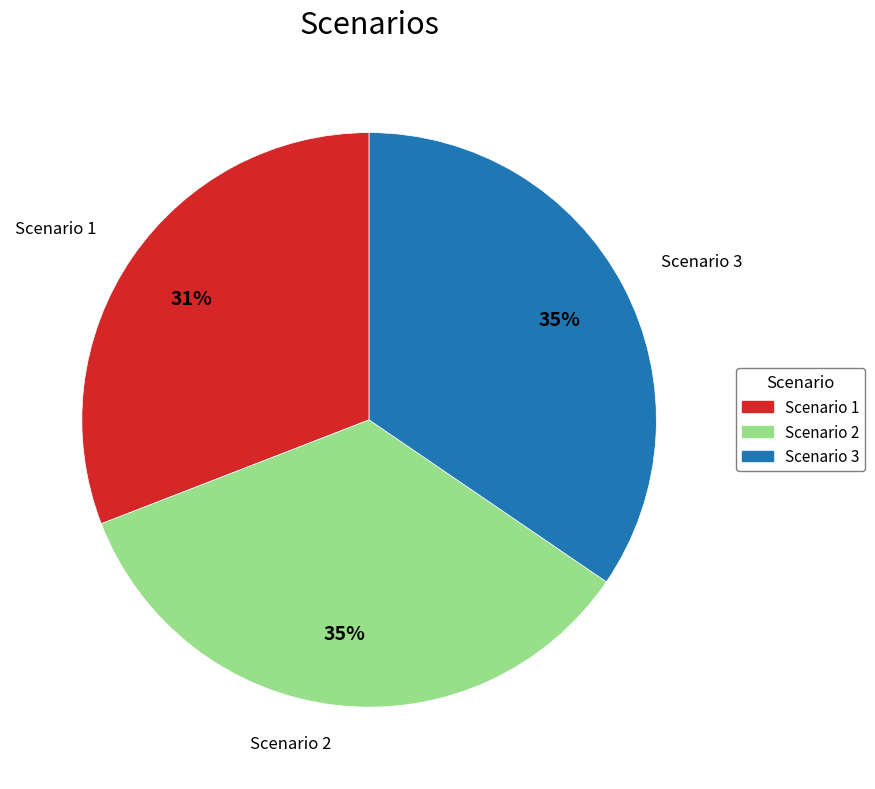

How many slices are in this pie chart?

3